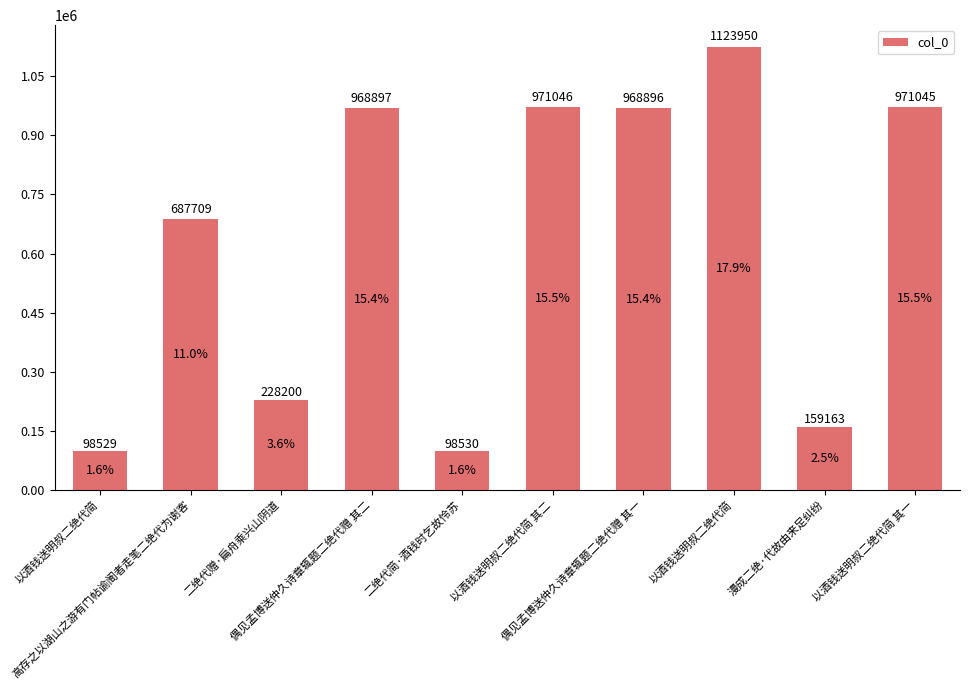

The value at 漫成二绝·代故由来足纠纷 is 159163. True or false?

True